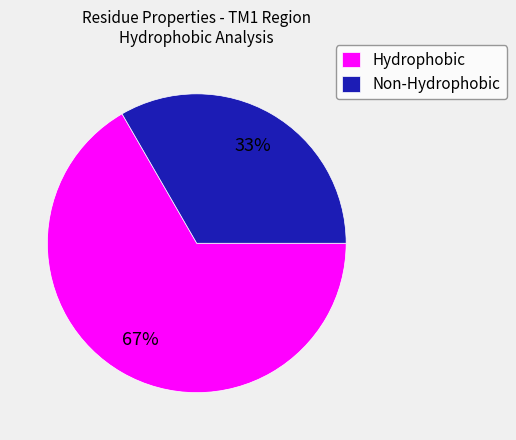

To the nearest percent, what percentage of the pie is Hydrophobic?

67%